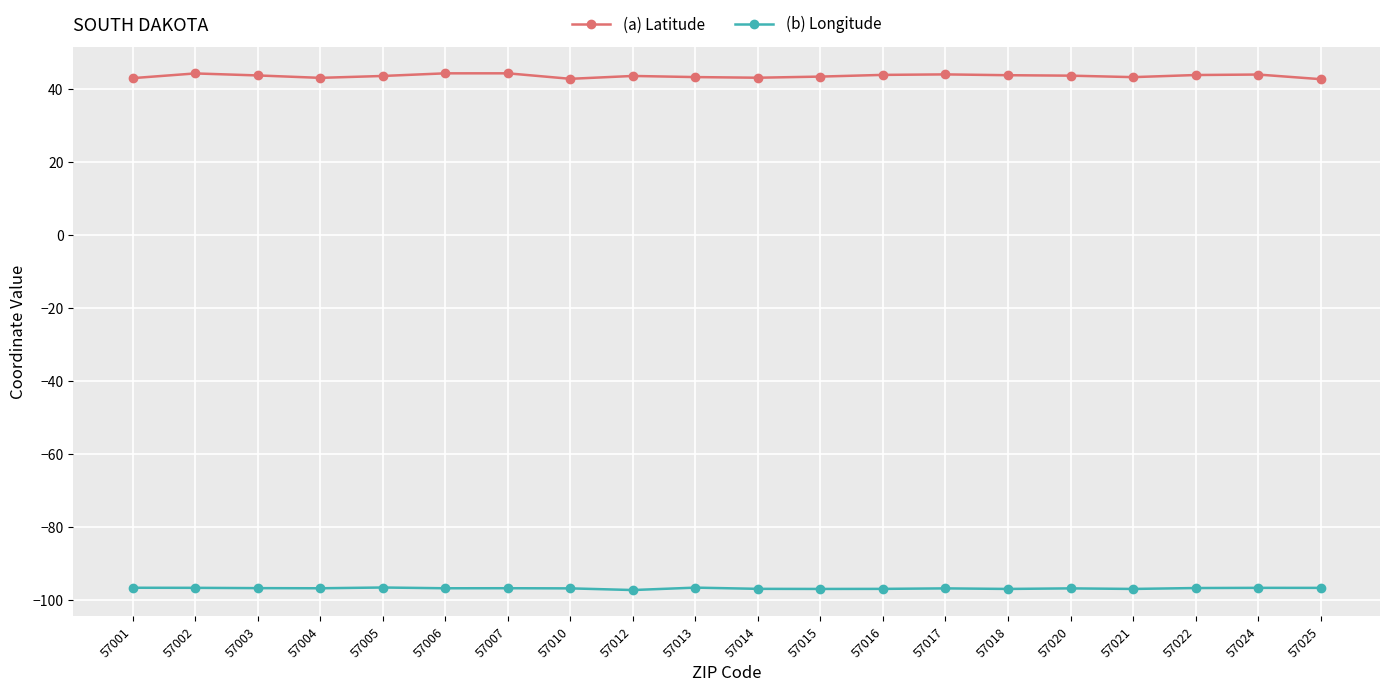

Does the chart display data point markers on the line(s)?

Yes